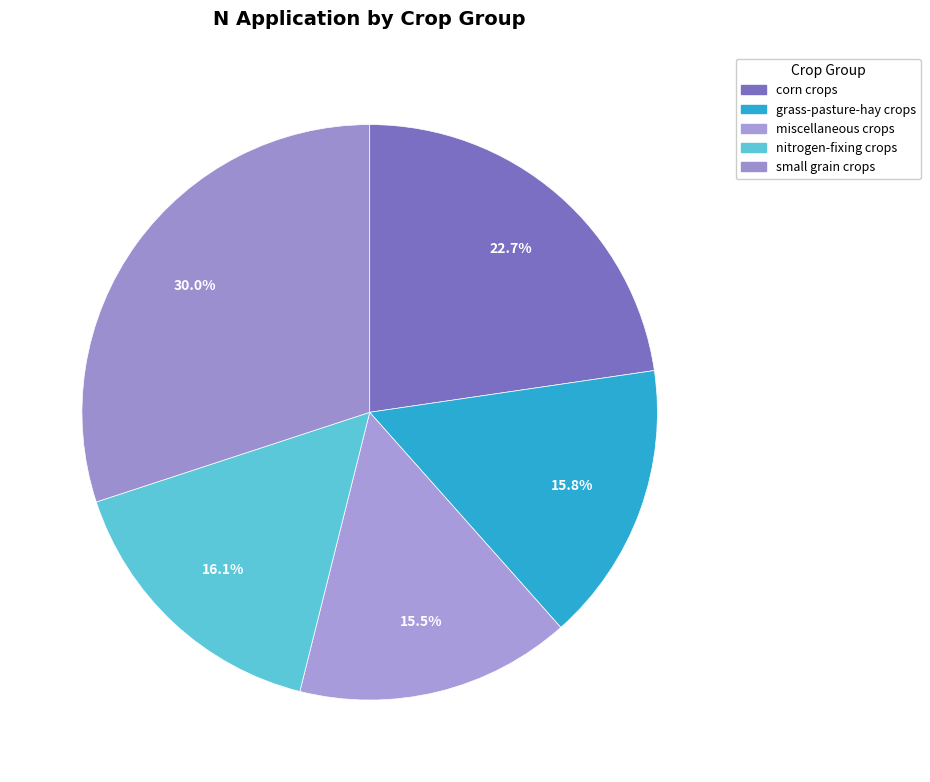

Is there any slice that represents more than half of the pie?

No